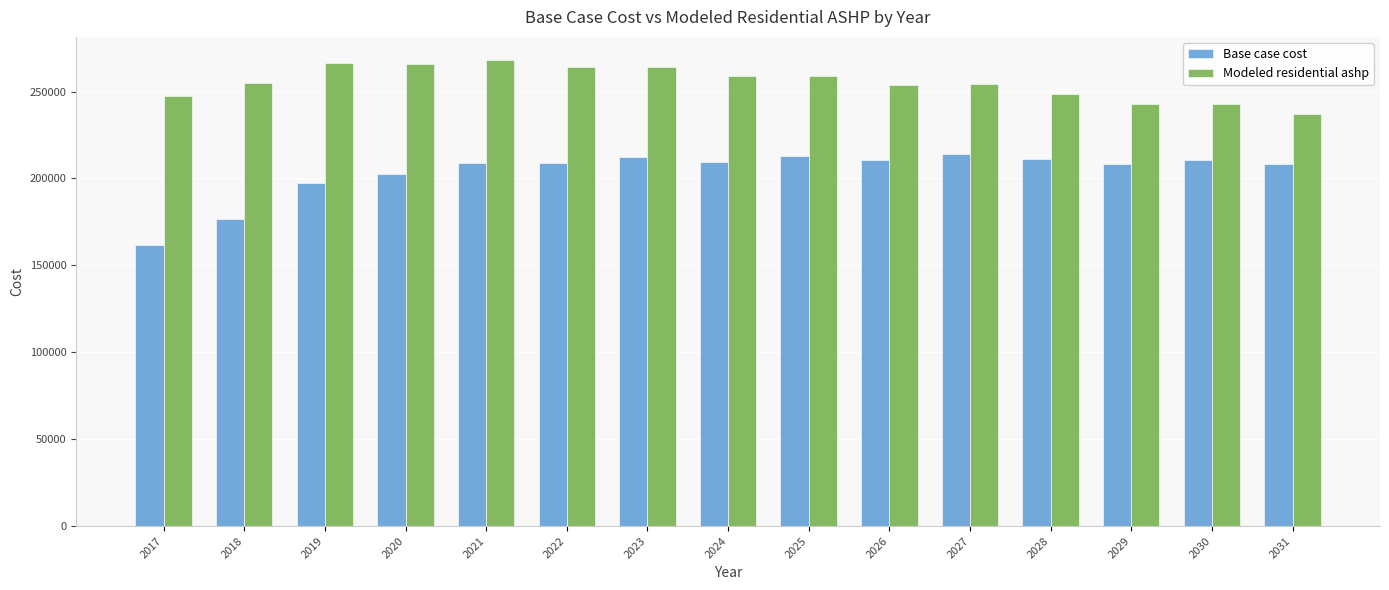

What is the total value across all series at 2029?

451456.4